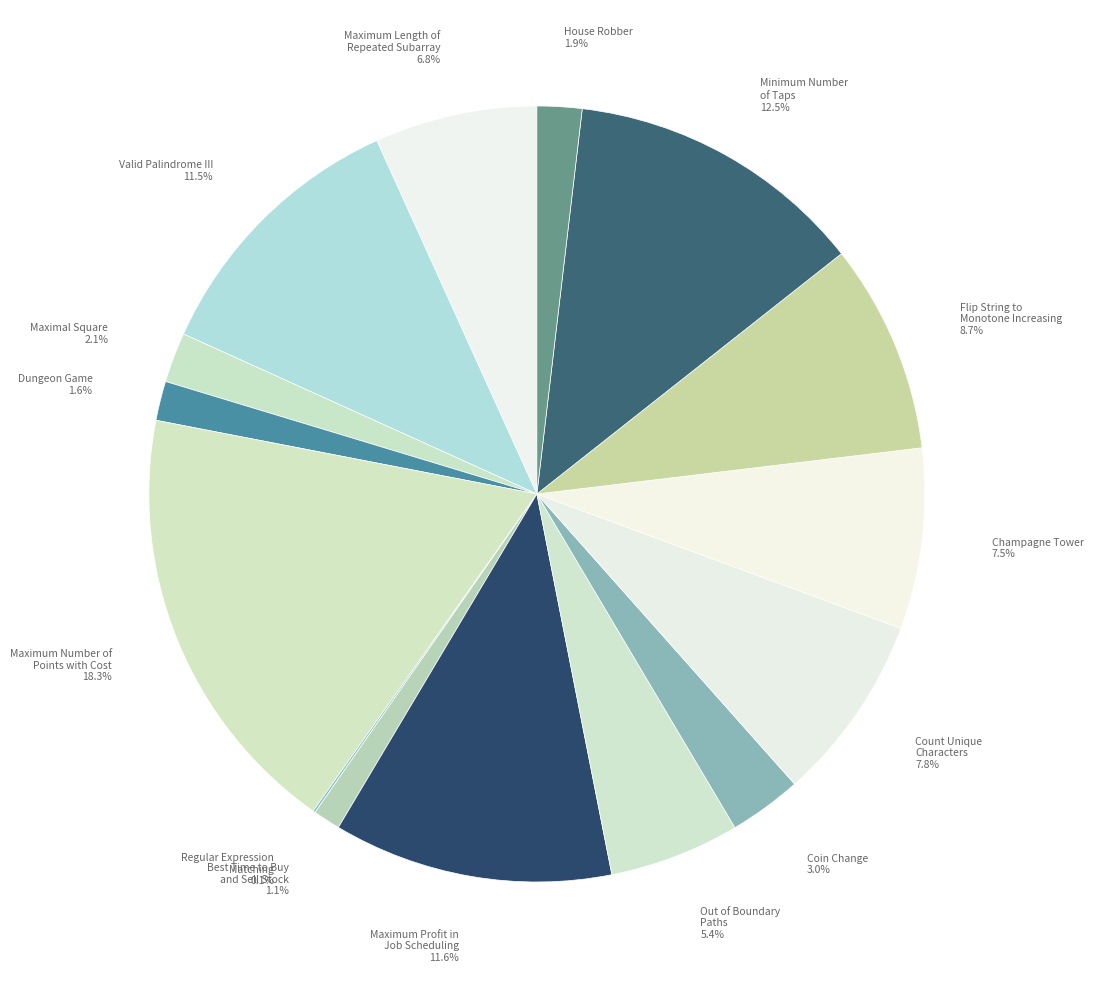

Is there any slice that represents more than half of the pie?

No